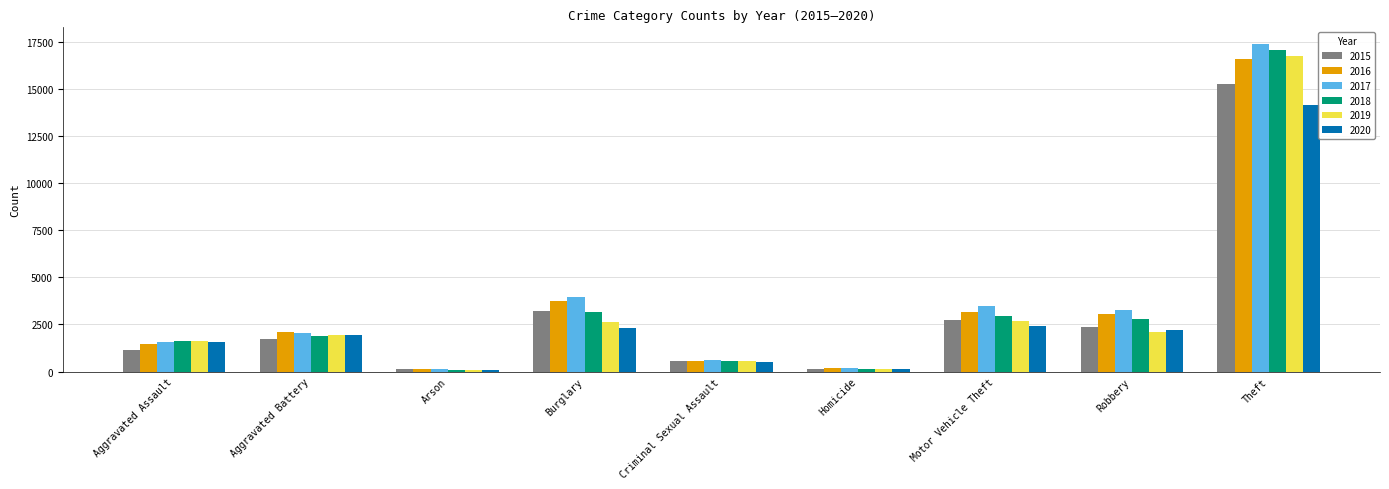

Which series has the largest range (max minus min)?

2017